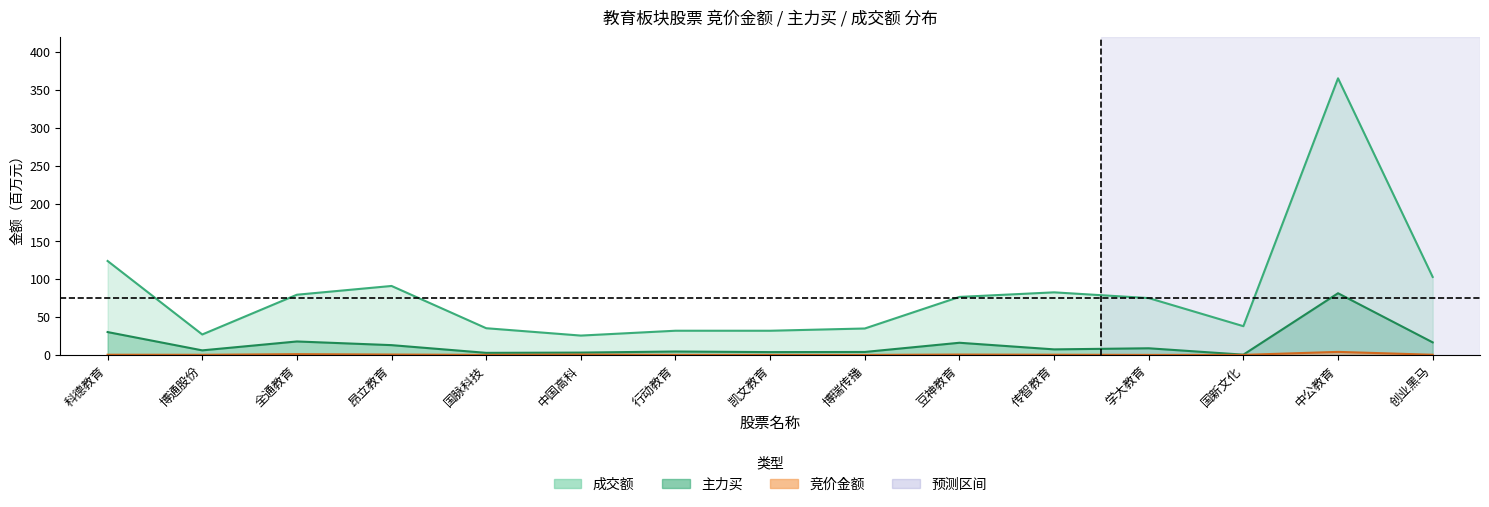

List the labels in order of 主力买 value, largest first.

中公教育, 科德教育, 全通教育, 创业黑马, 豆神教育, 昂立教育, 学大教育, 传智教育, 博通股份, 行动教育, 博瑞传播, 凯文教育, 中国高科, 国脉科技, 国新文化